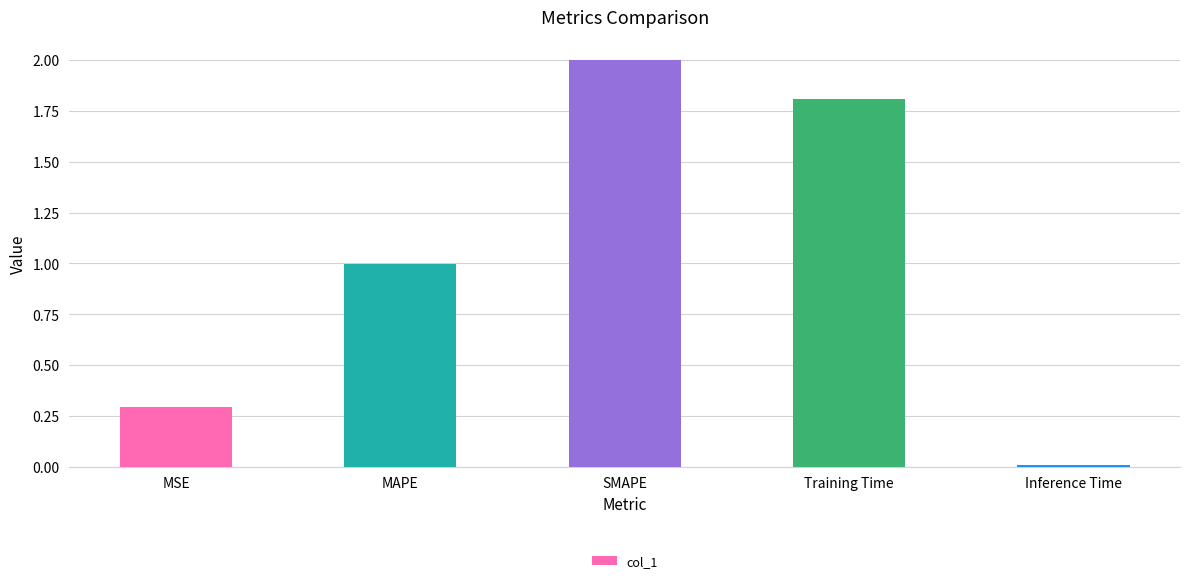

What is the sum of the values at MAPE and SMAPE?

3.0